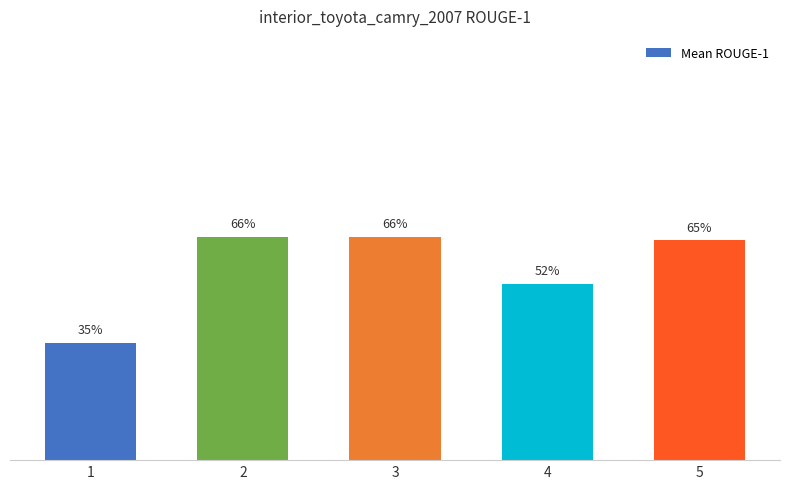

Does the chart contain any negative values?

No